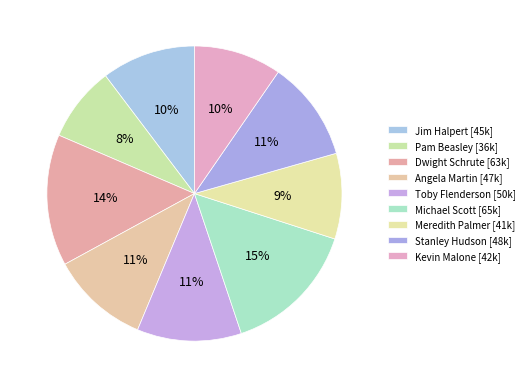

Is it true that Angela Martin is 11% of the pie?

True